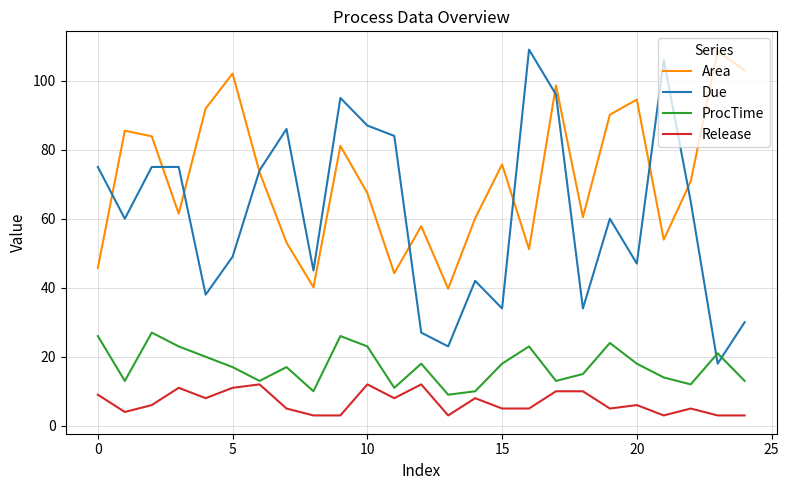

Which series has the largest range (max minus min)?

Due